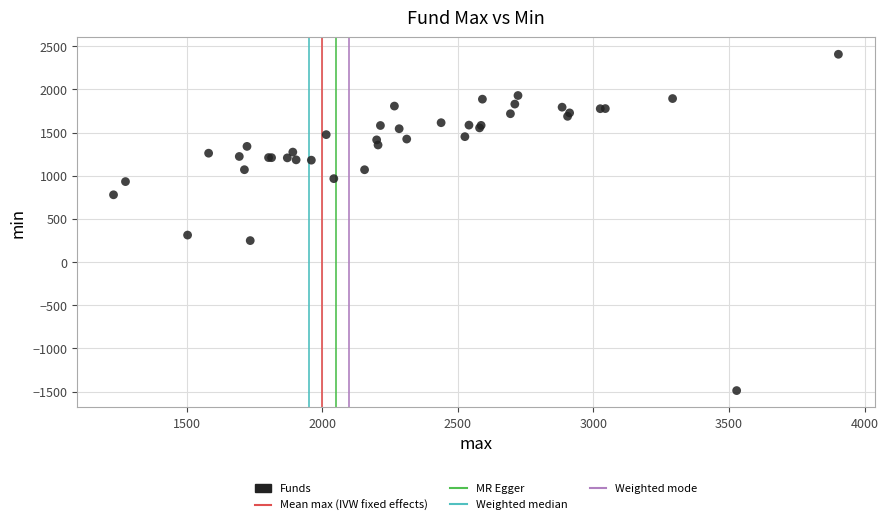

What Y value in the scatter plot is closest to 459?

313.1